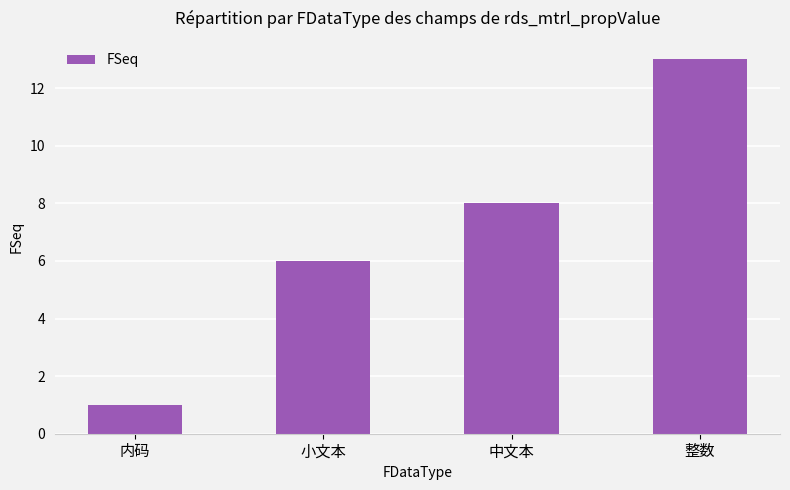

What is the label of the 2nd bar from the right?

中文本